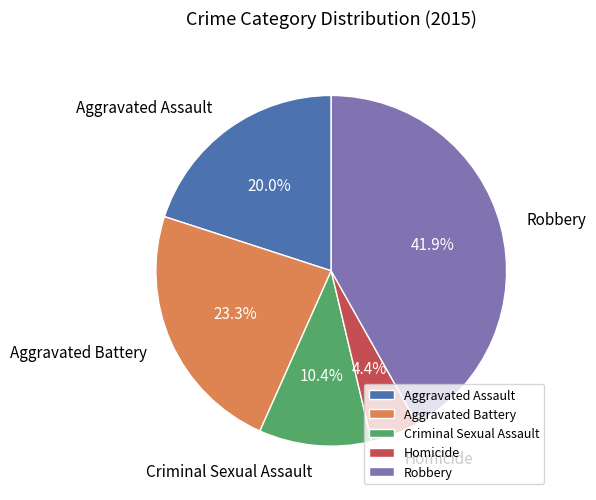

What is the largest slice in the pie chart?

Robbery